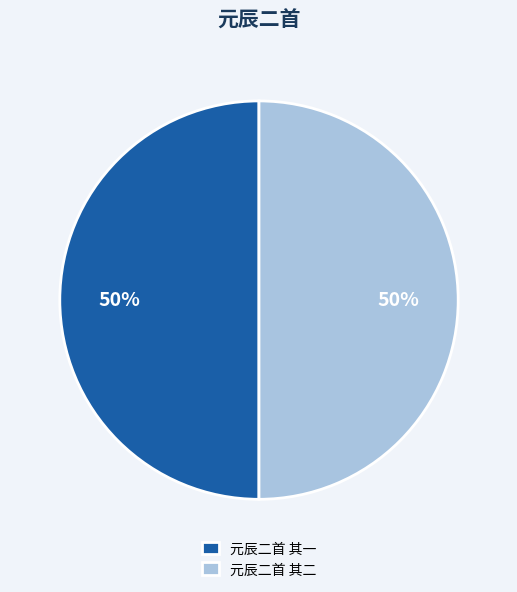

To the nearest percent, what percentage of the pie is 元辰二首 其一?

50%